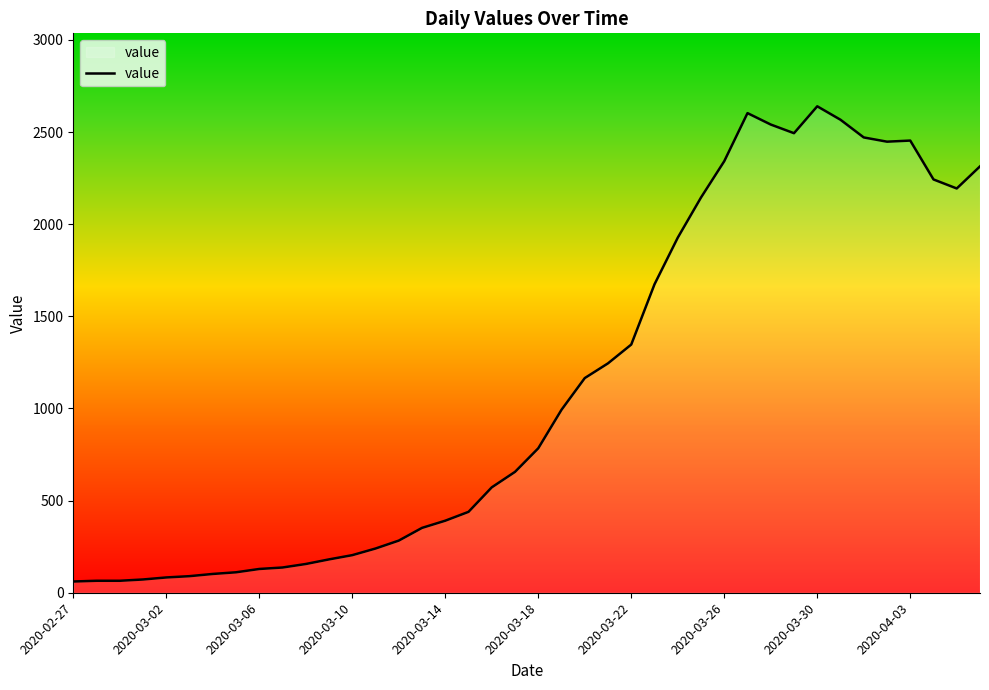

What is the maximum value shown in the chart?

2640